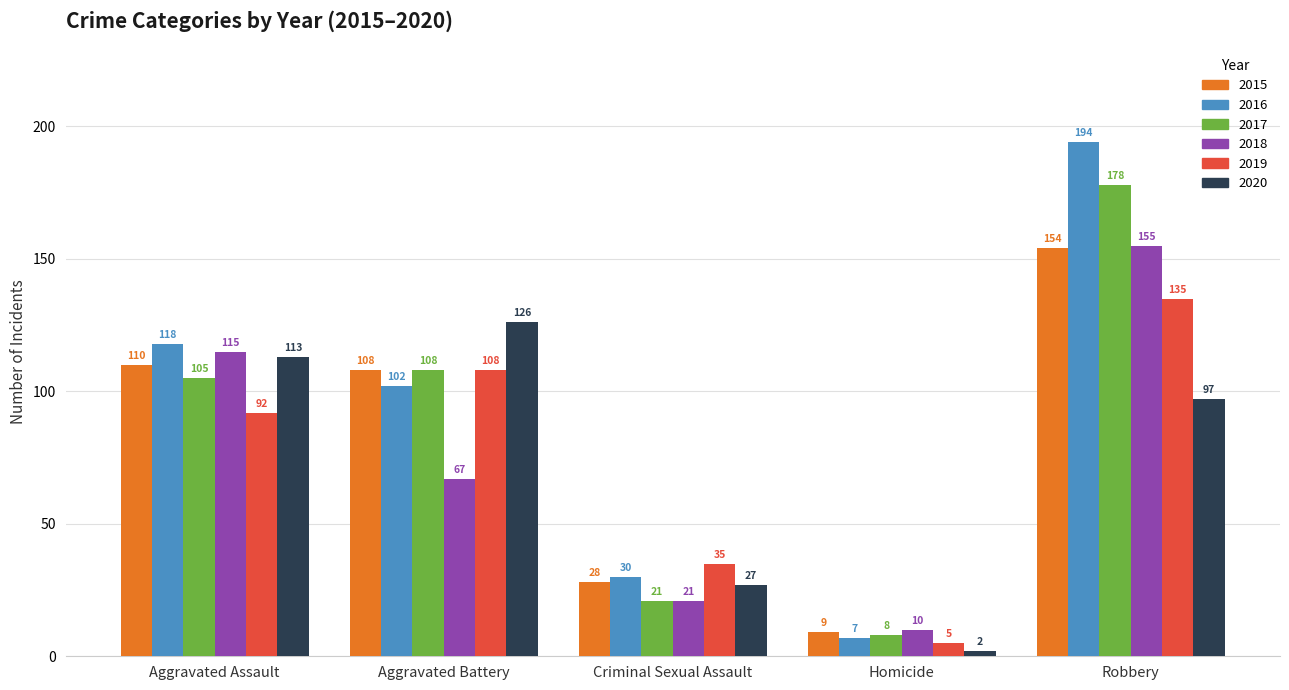

Which series has the largest total across all categories?

2016